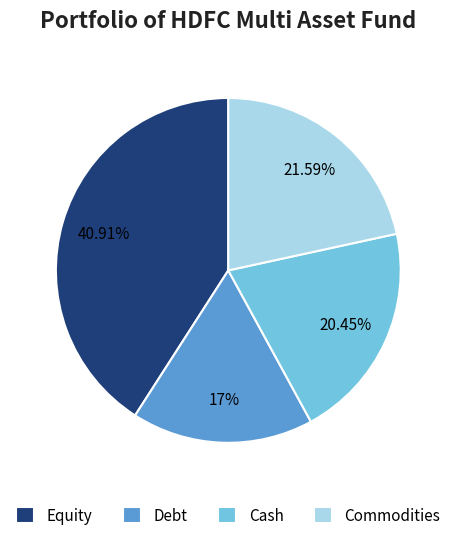

Which slice is the largest?

Equity